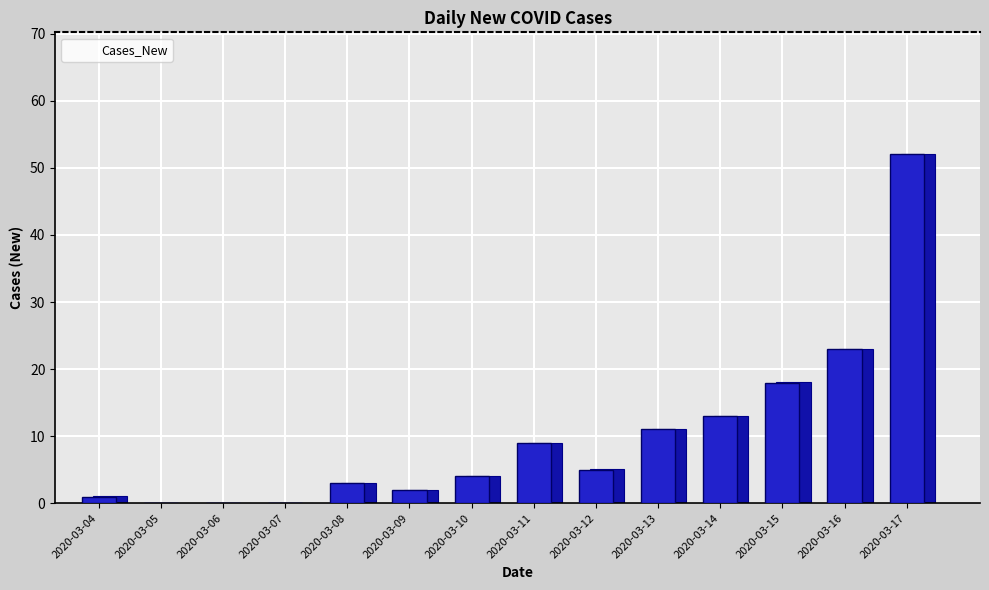

At which label is the value closest to 26?

2020-03-16